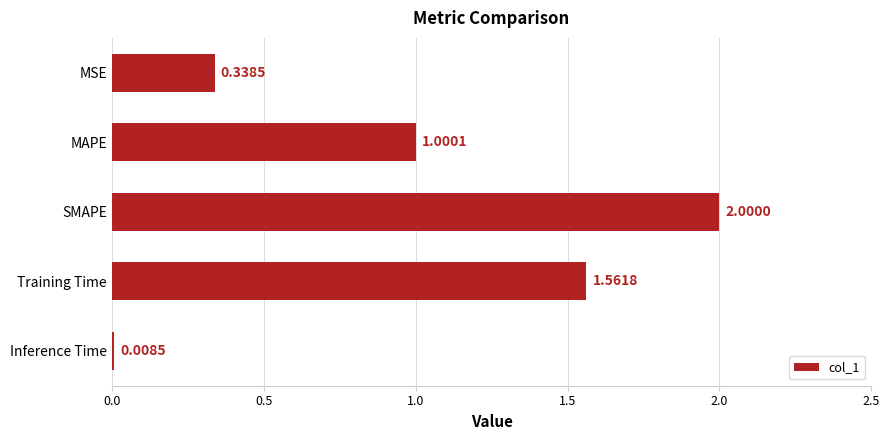

At which category does the chart reach its minimum across all series?

Inference Time